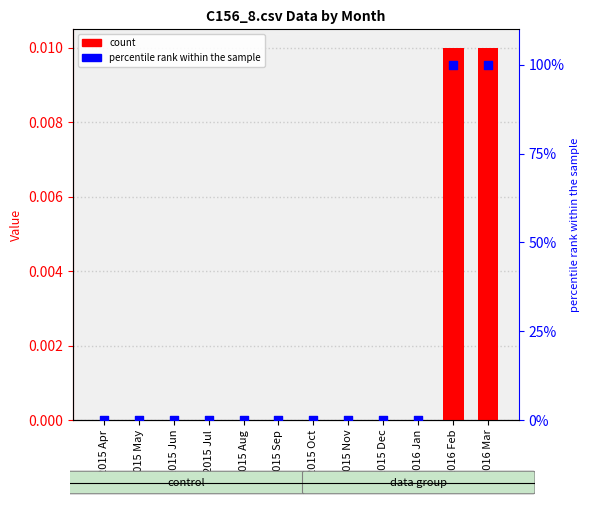

Which series has the largest total across all categories?

percentile rank within the sample